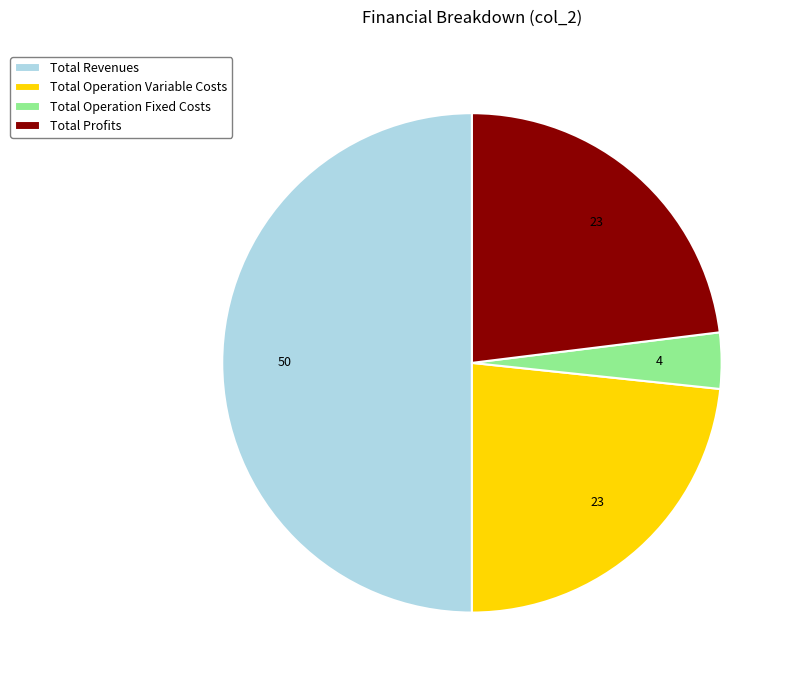

Which has a higher value, Total Revenues or Total Profits?

Total Revenues